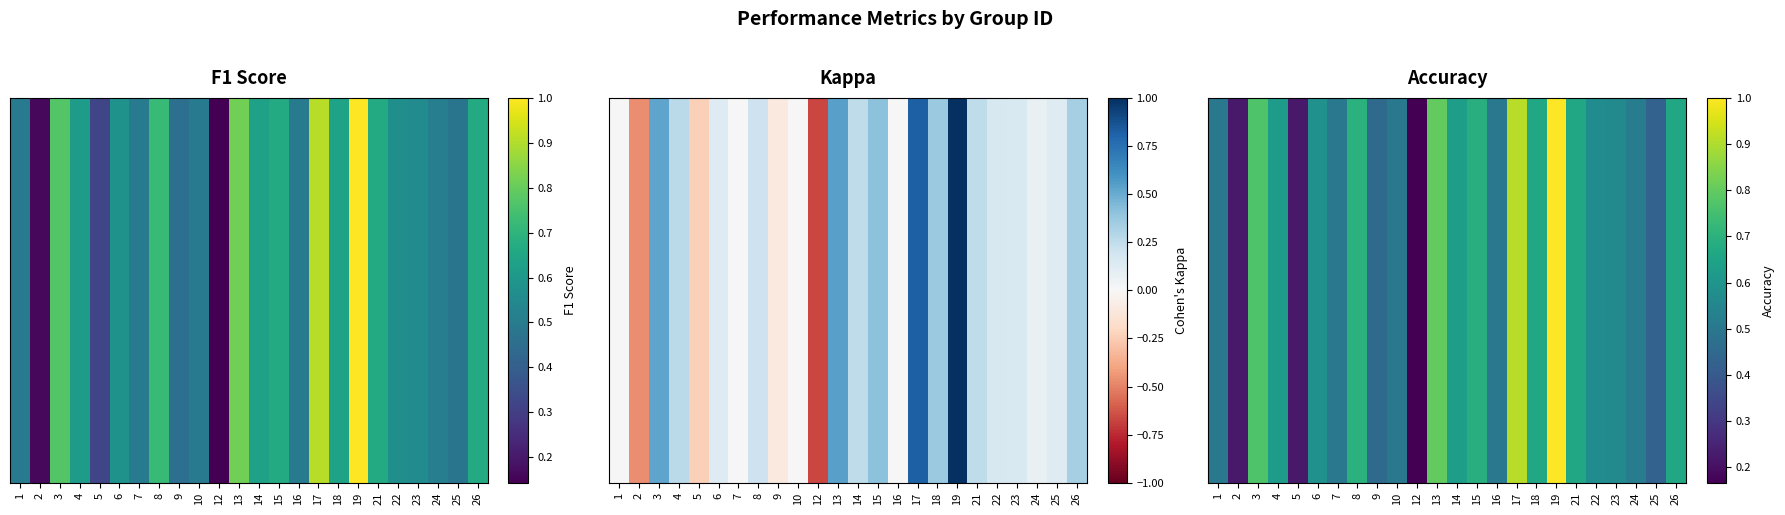

What is the difference between the values at 22 and 24?

0.1